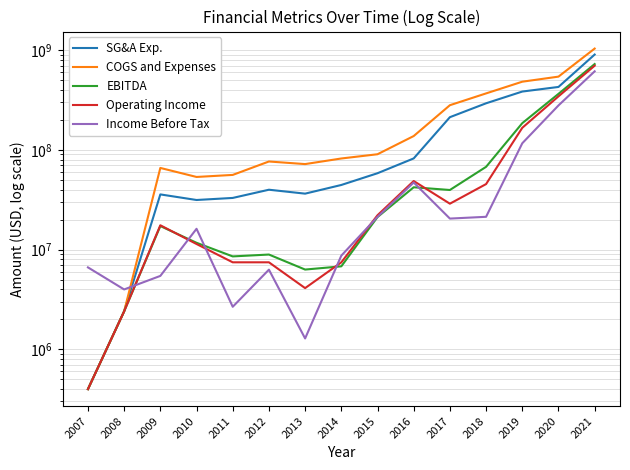

How many categories are shown in the chart?

15